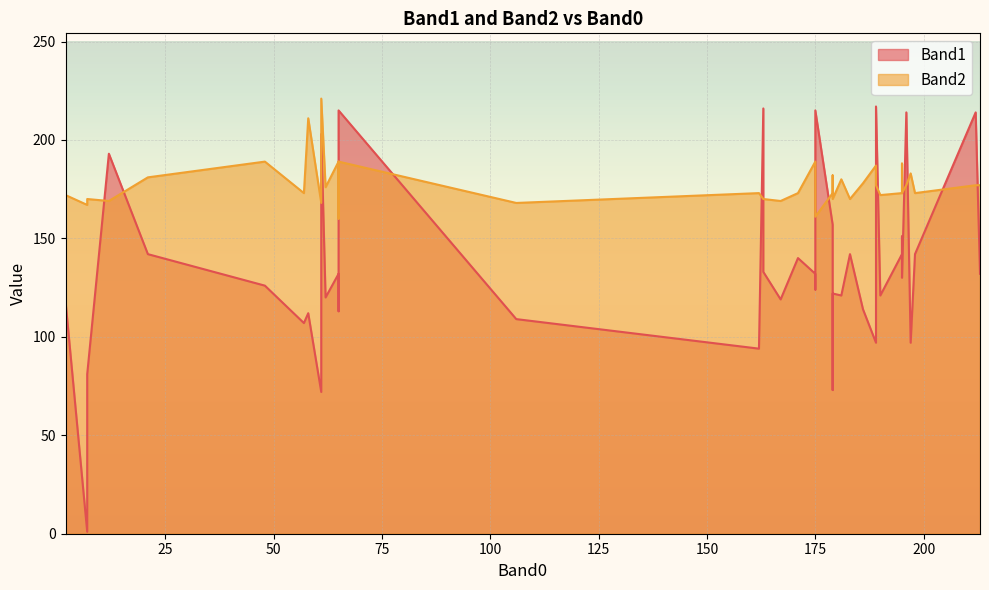

Count the number of categories in the chart.

40